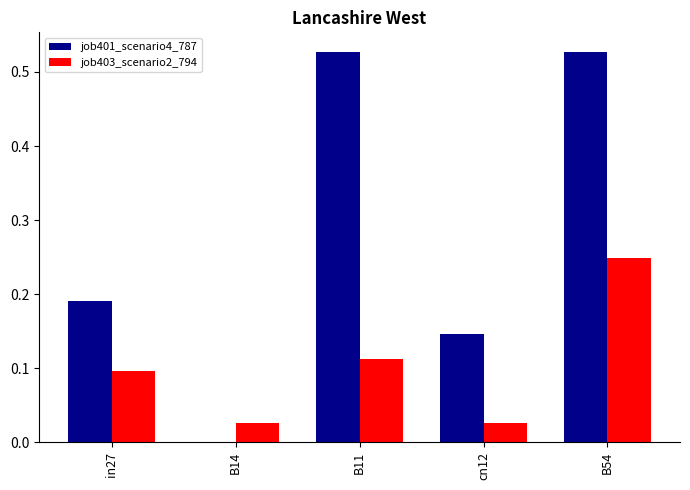

At which category is the sum across all series the highest?

B54